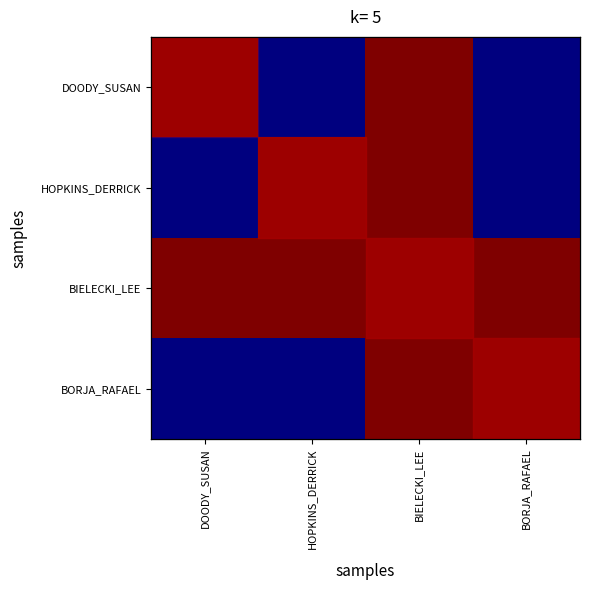

What is the difference between the second highest and minimum values in the DOODY_SUSAN series?

1